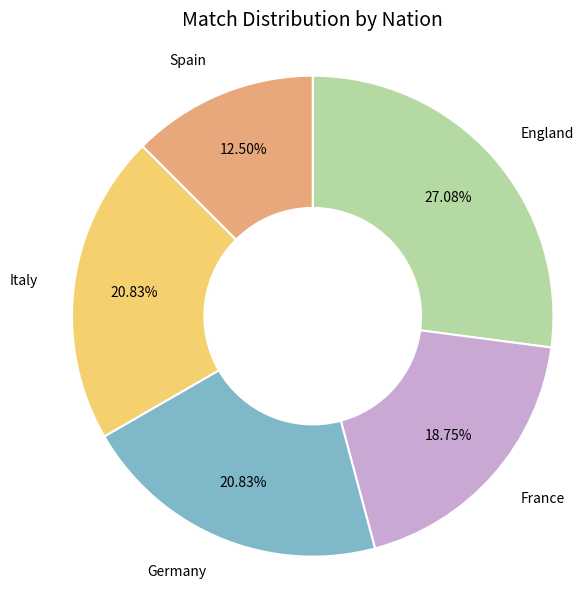

Does any single category account for the majority?

No